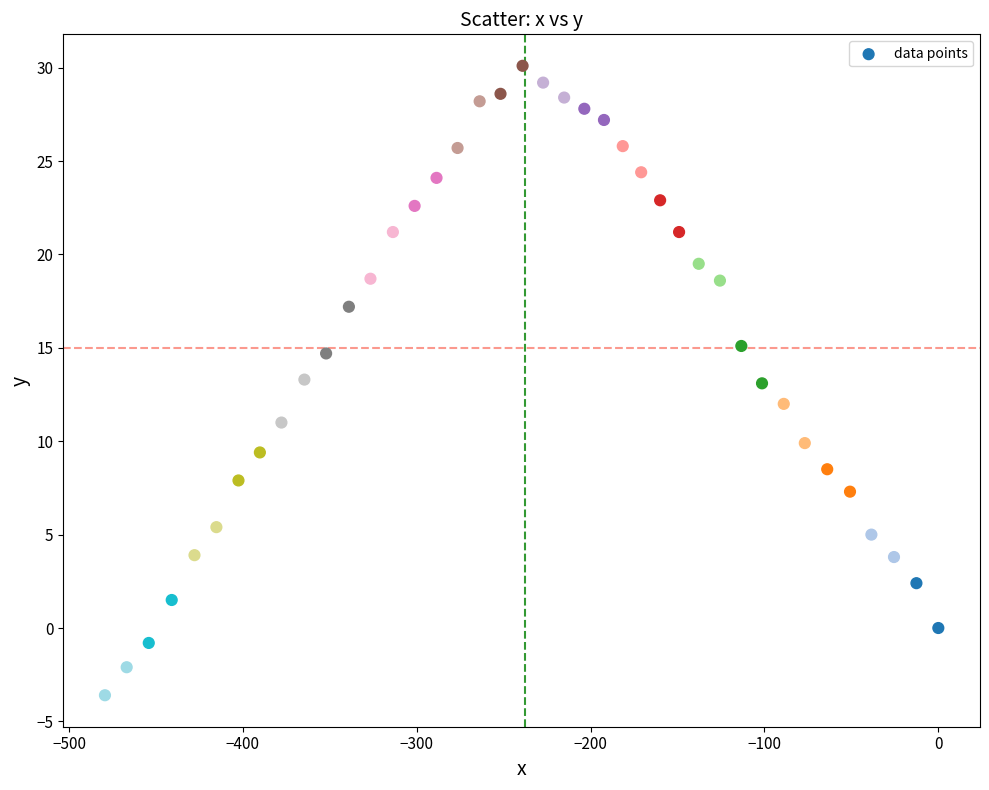

What is the range of Y values (max minus min)?

33.7